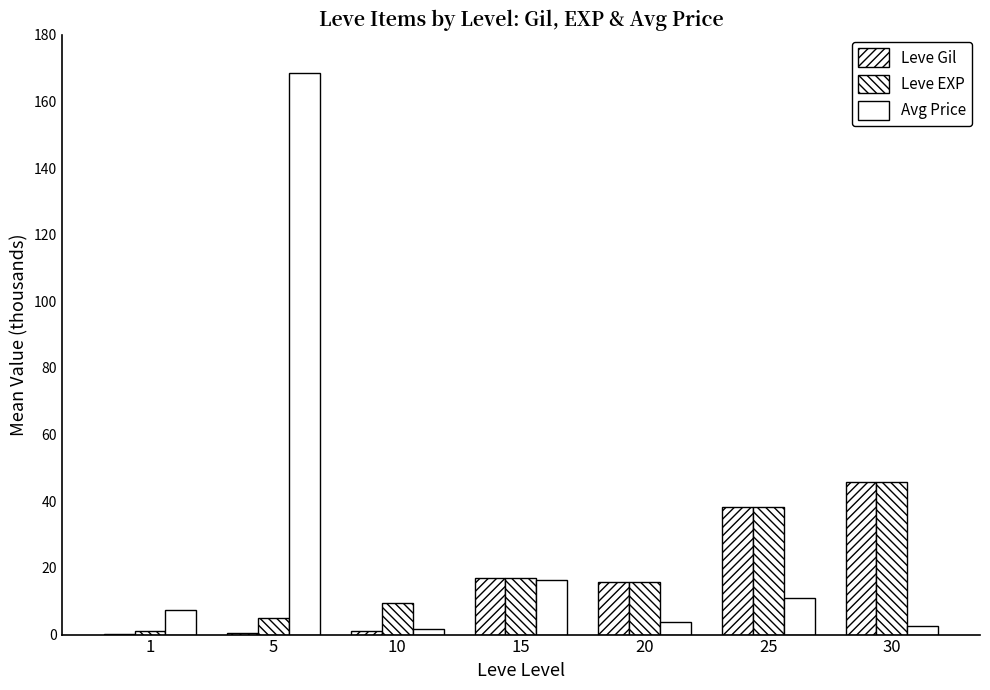

How many data points in Leve Gil are above 15?

4